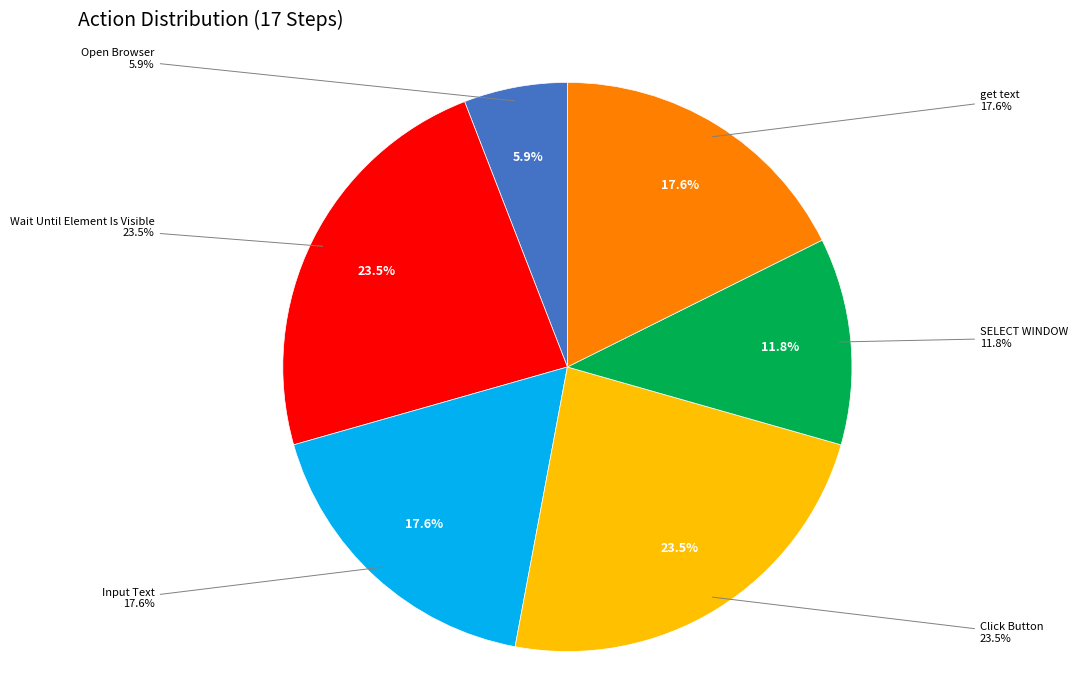

Is there a majority slice in this chart?

No